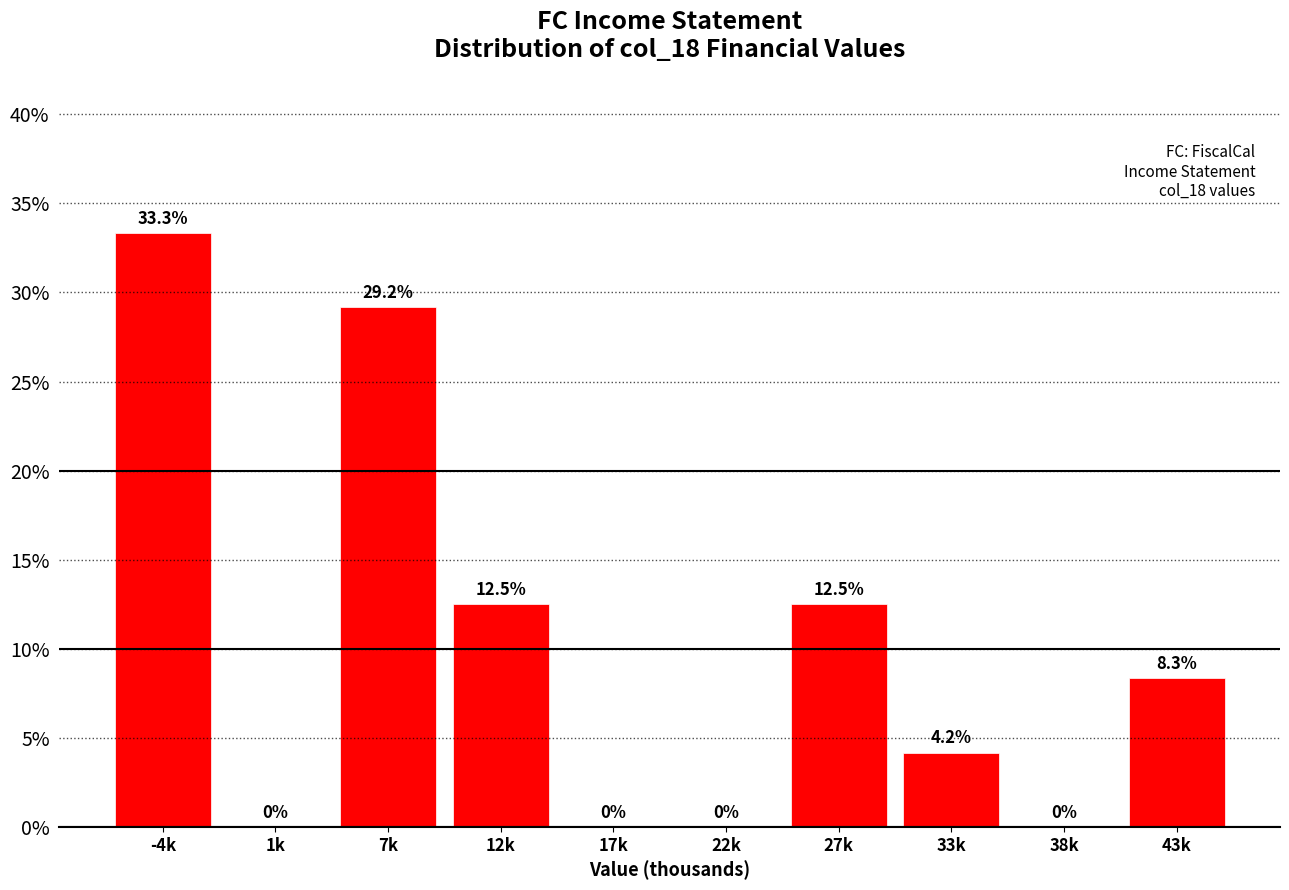

Are the bars horizontal?

No